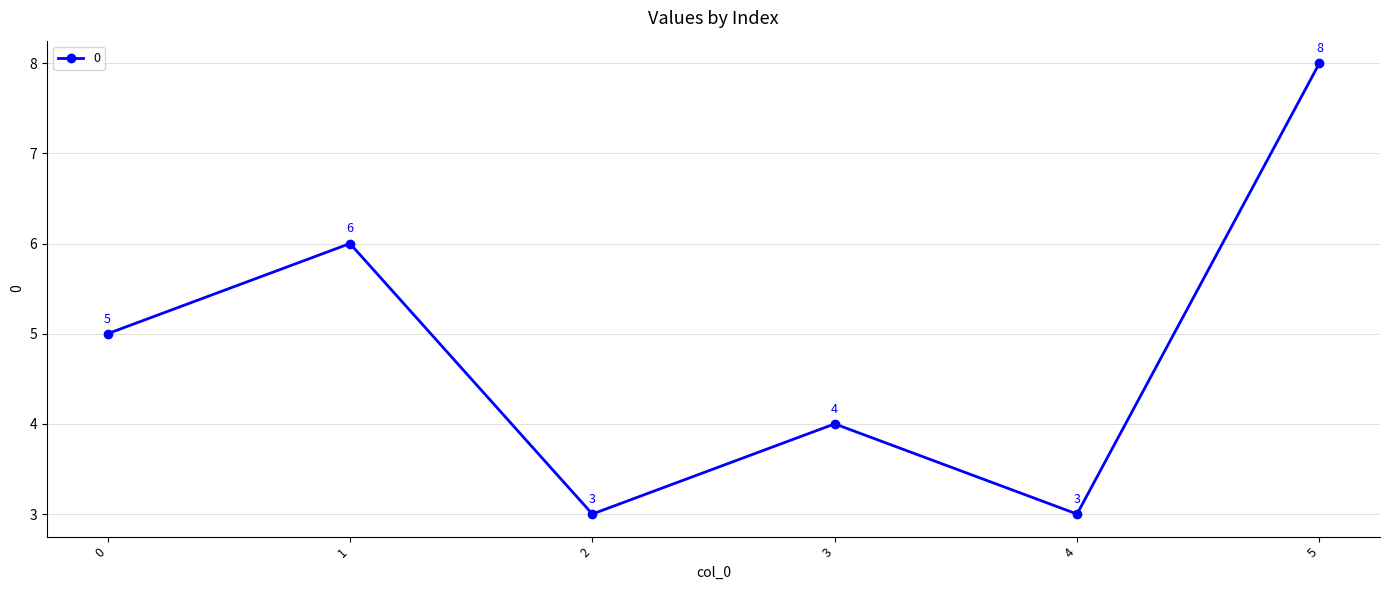

Reading left to right, transcribe all the data shown in this chart.

0=5	1=6	2=3	3=4	4=3	5=8